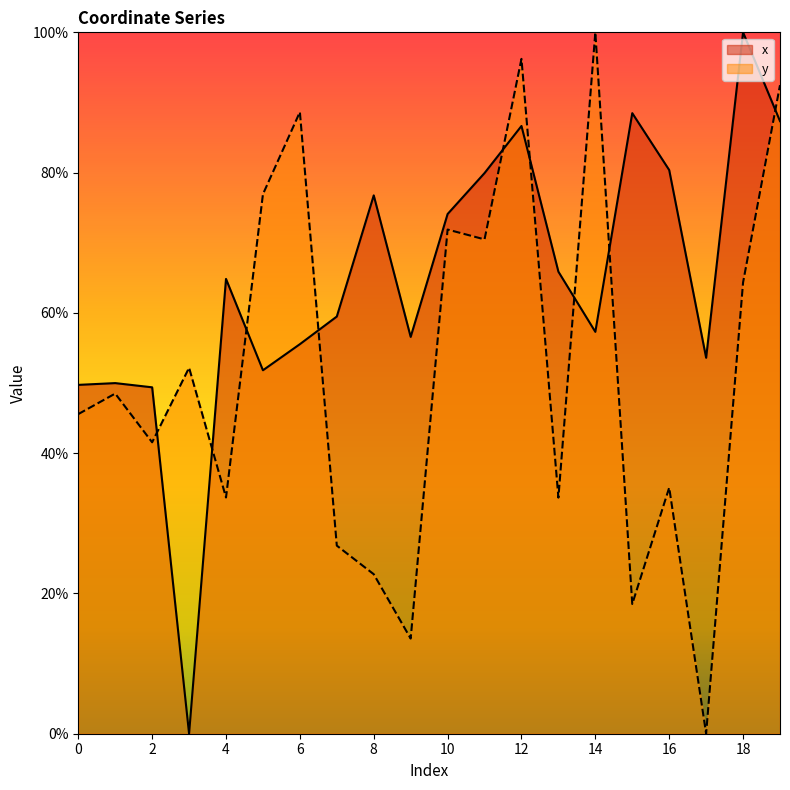

In x, how many points are lower than both neighbors (excluding endpoints)?

5